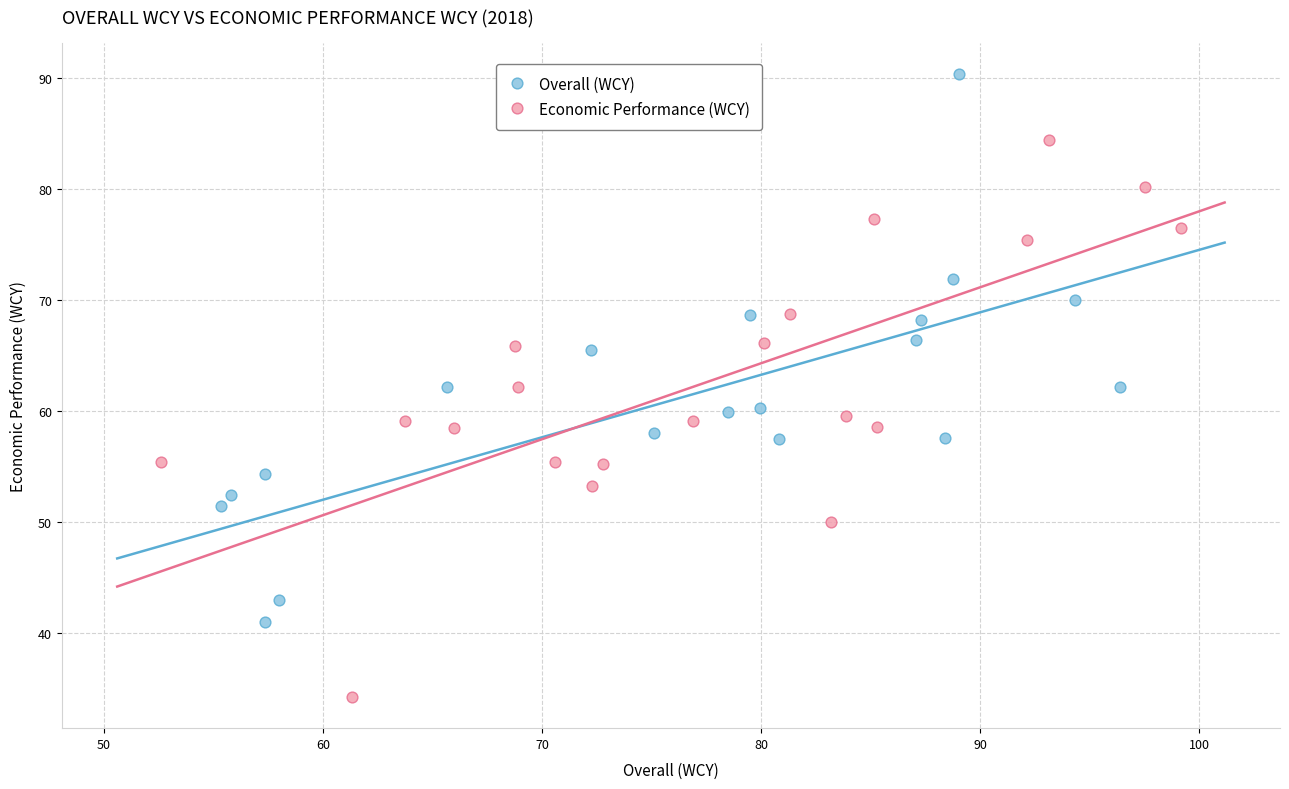

Which series contains the highest Y value?

Overall (WCY)